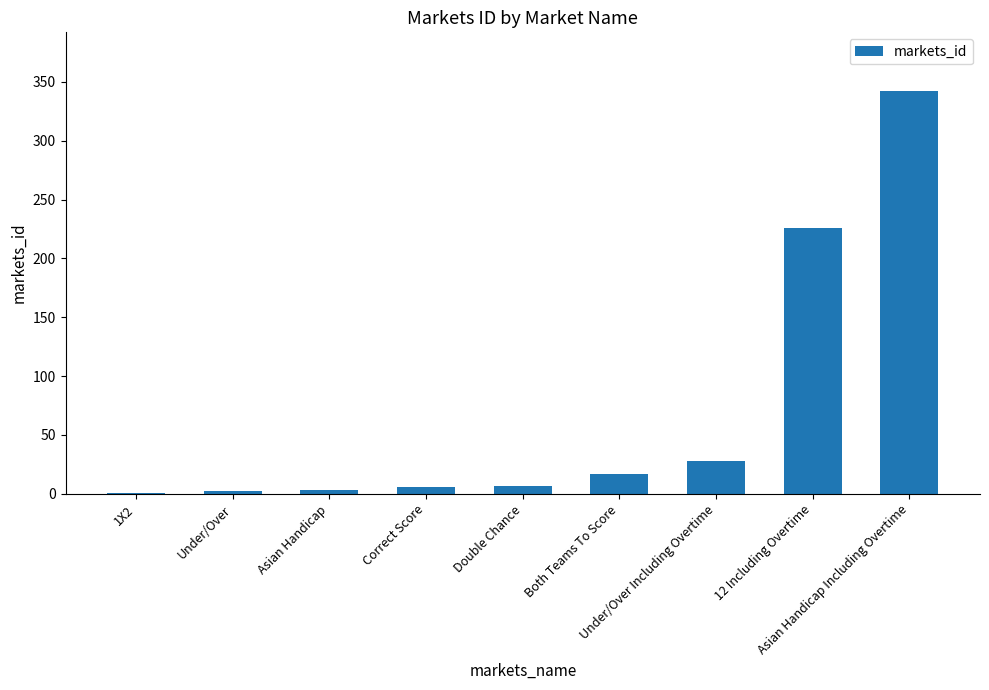

What is the greatest value displayed?

342